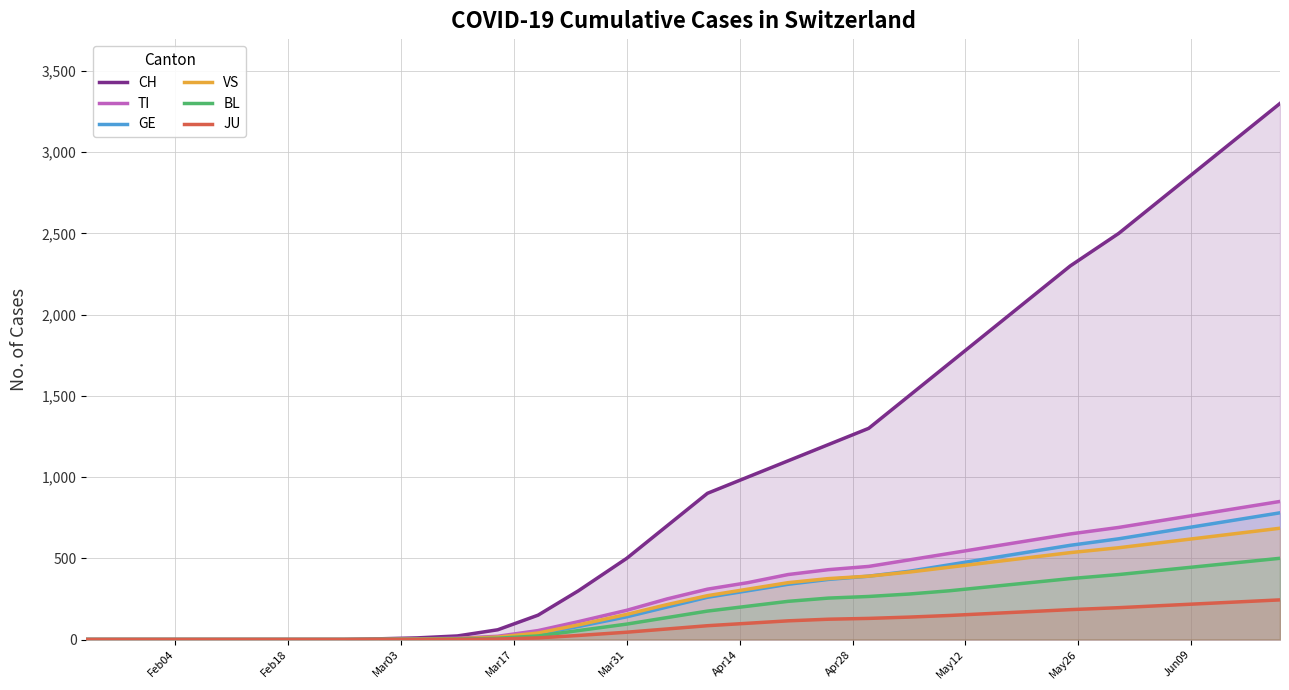

True or false: GE and TI cross at least once.

False